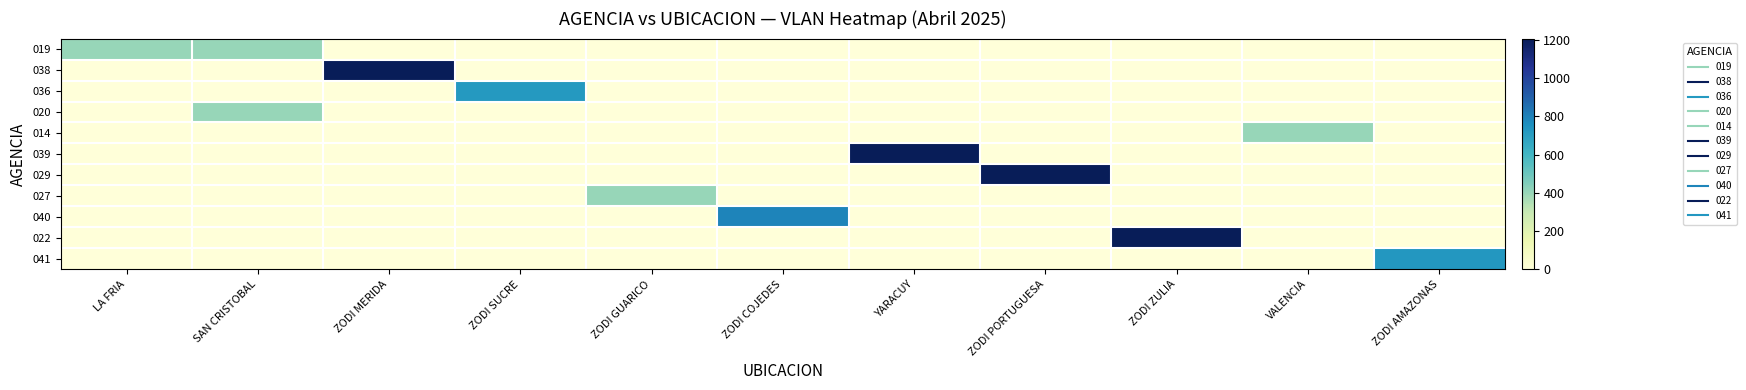

How many categories are shown in the chart?

11